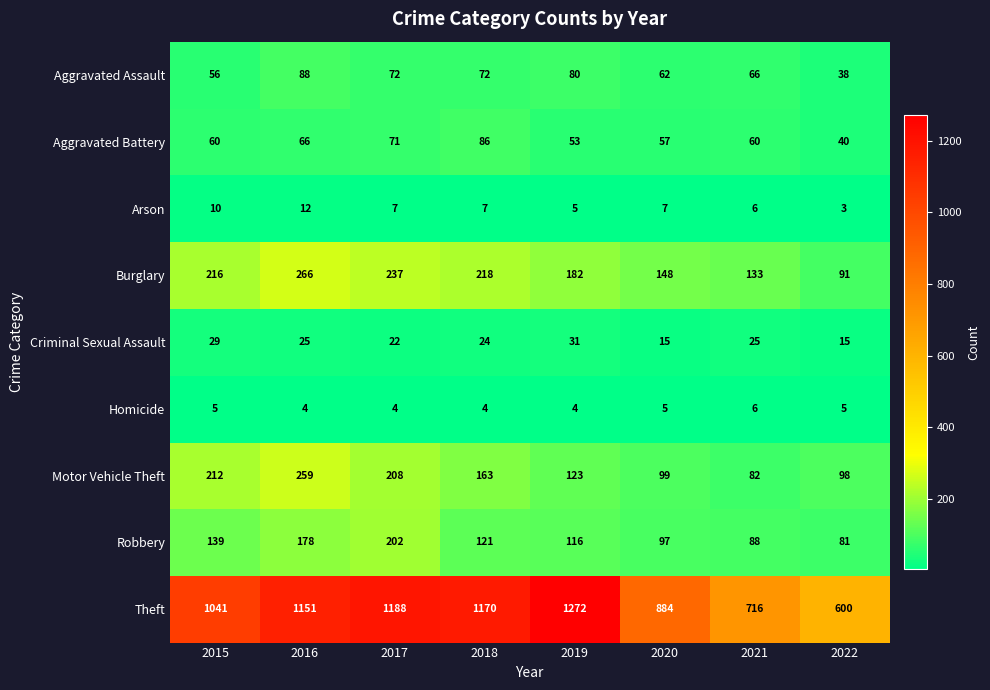

List the series in order of their peak value, lowest first.

Homicide, Arson, Criminal Sexual Assault, Aggravated Battery, Aggravated Assault, Robbery, Motor Vehicle Theft, Burglary, Theft